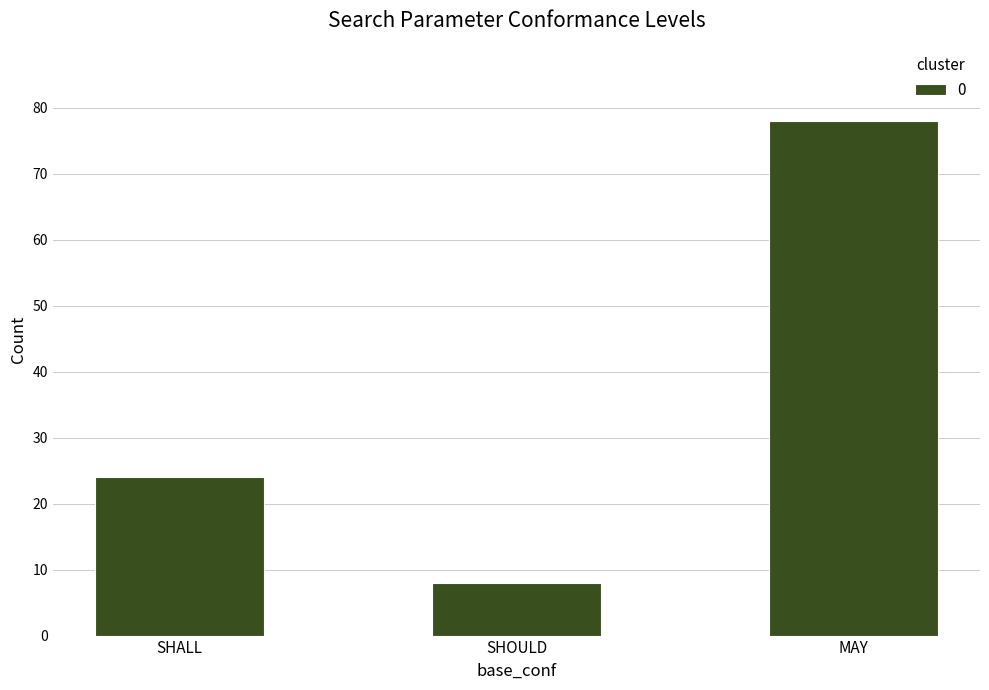

Is it true that the value at SHOULD is 8?

True